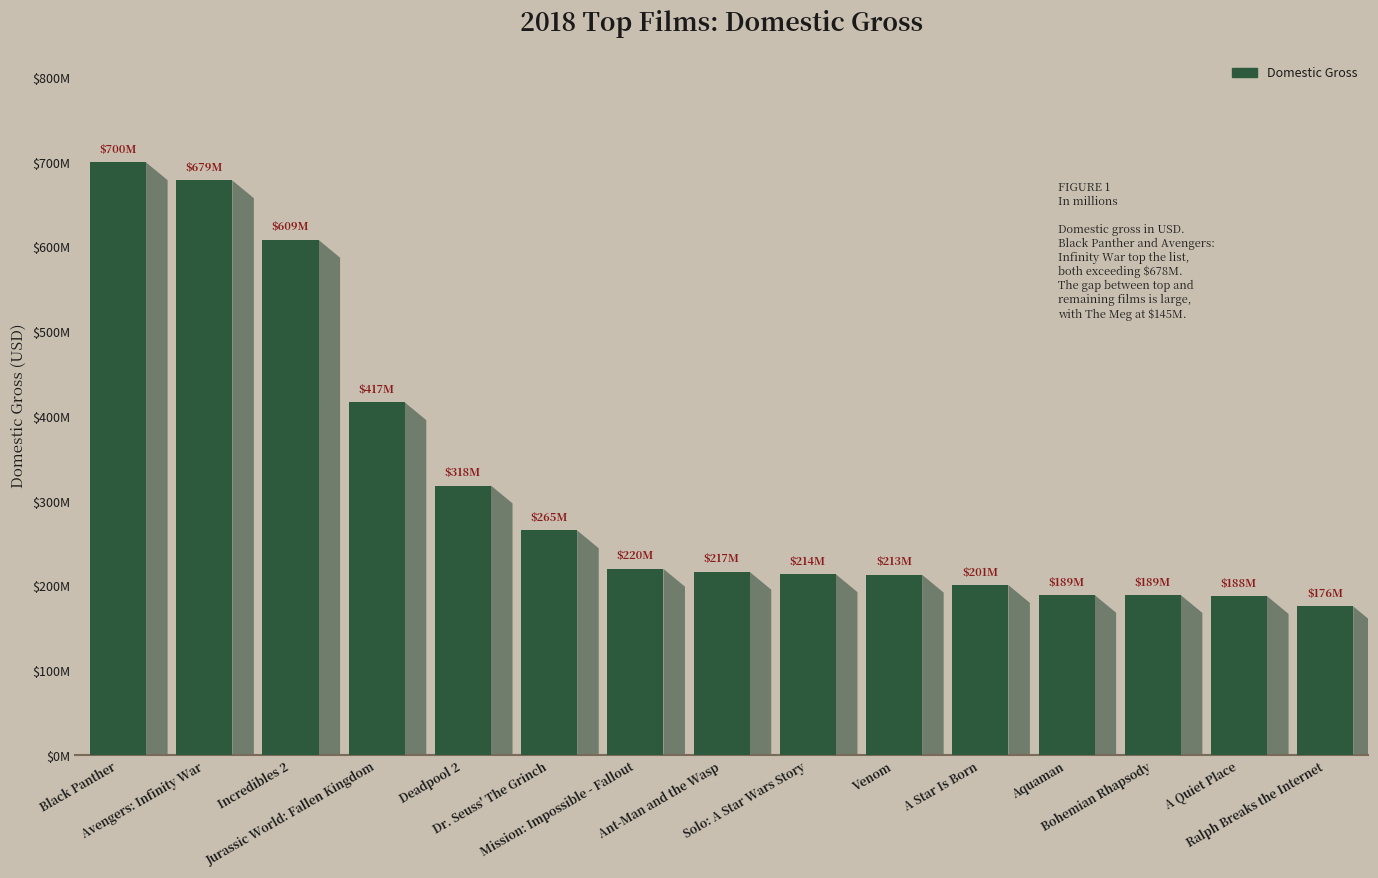

What is the difference between the maximum and minimum values?

524151799